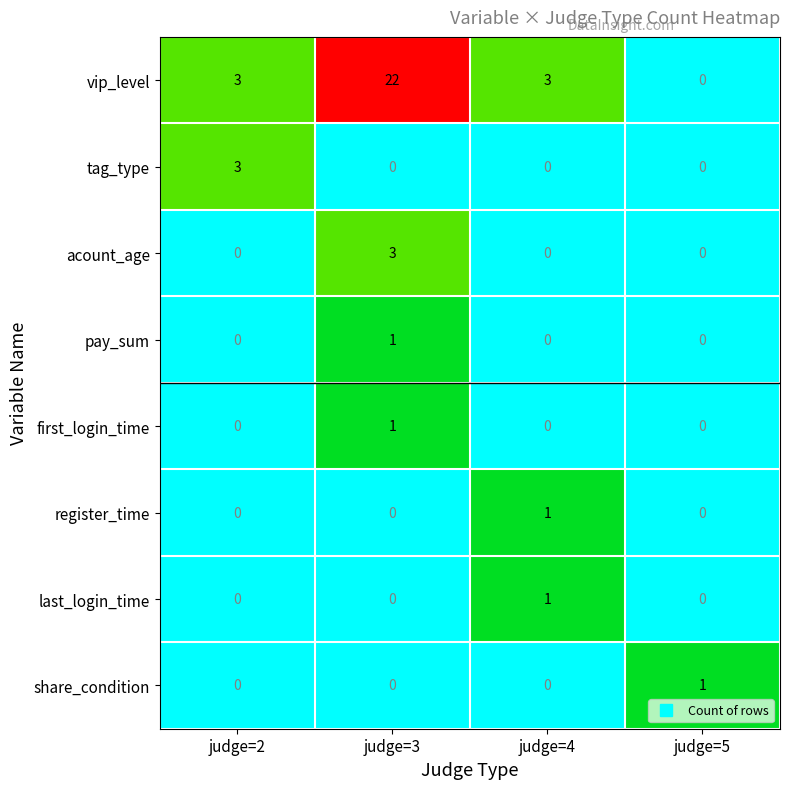

What is the average value of the vip_level series?

7